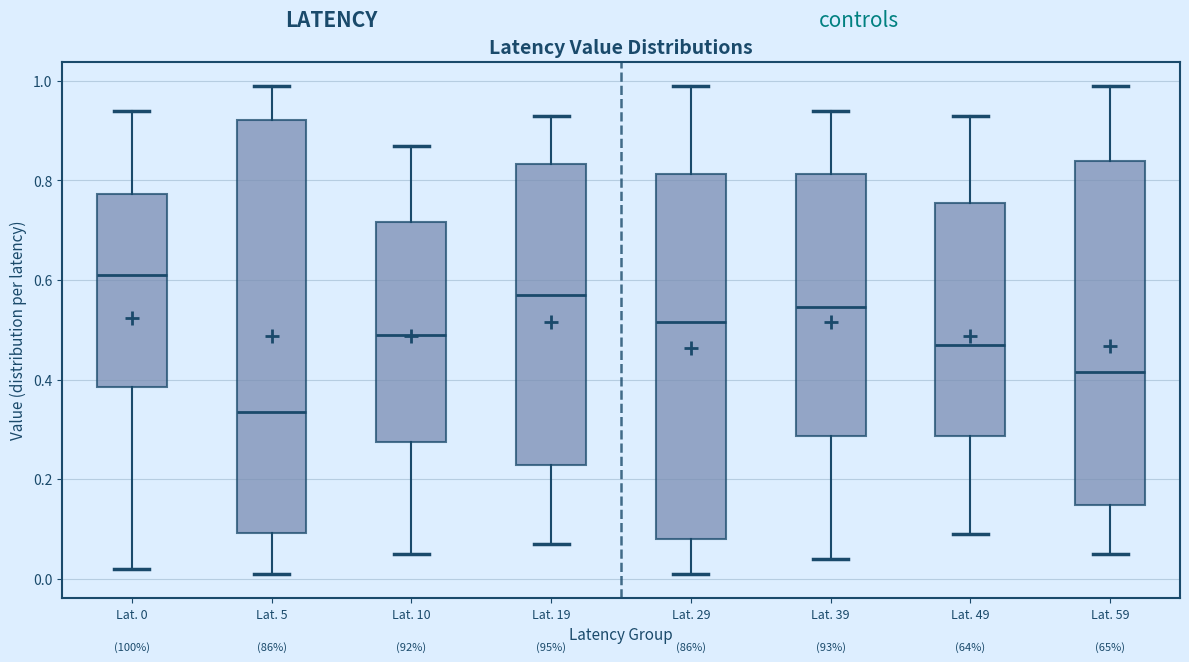

Which box is the tallest, from its lower edge to its upper edge?

Lat. 5